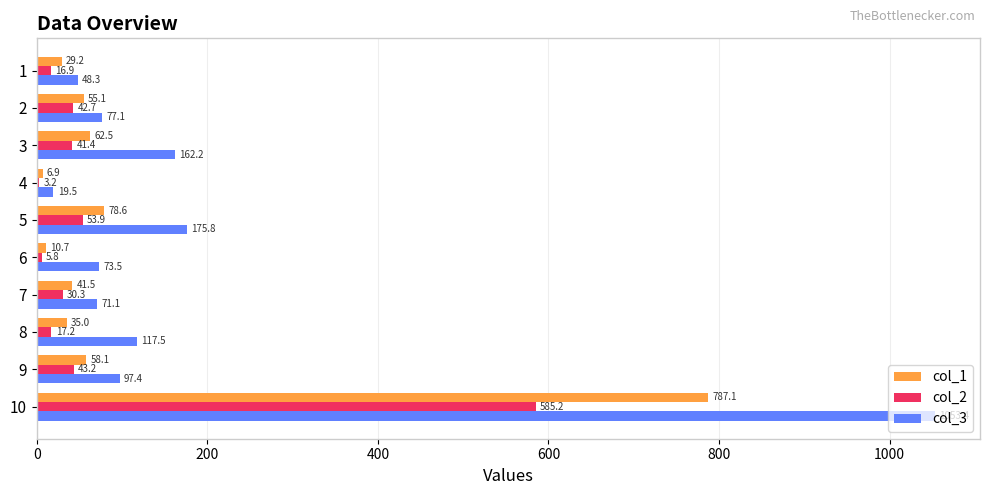

What is the sum of the col_1 values at 3 and 1?

91.7